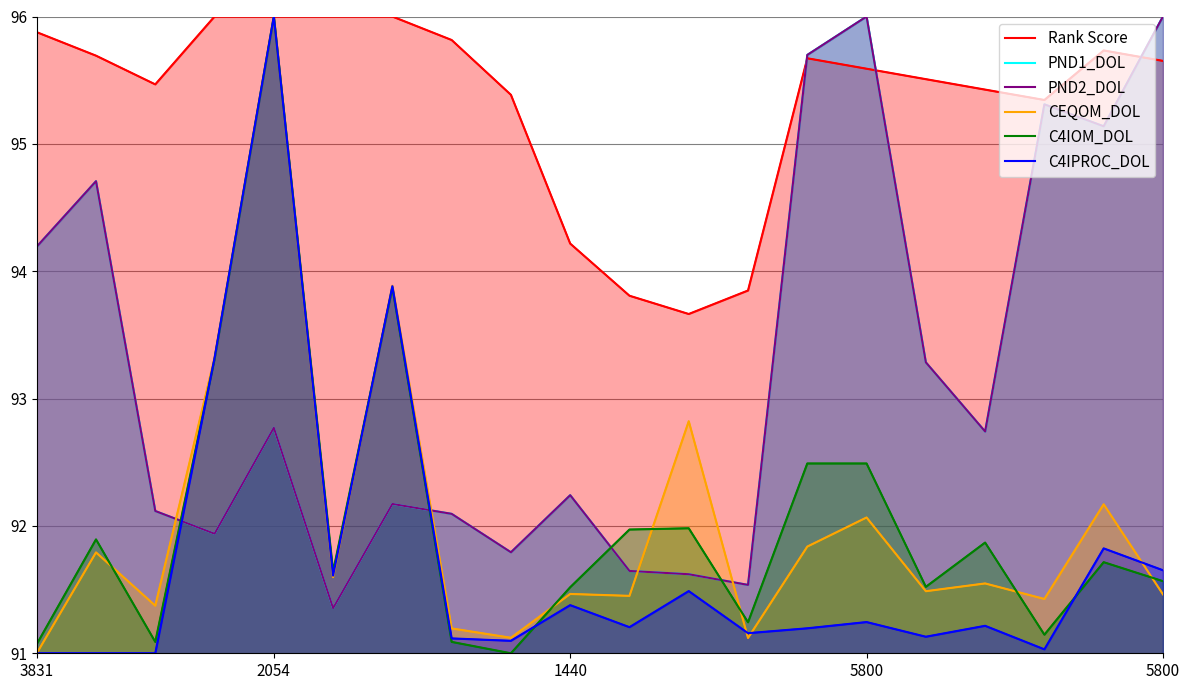

Is the value of Rank Score at 15 greater than the value of PND1_DOL at 14?

No